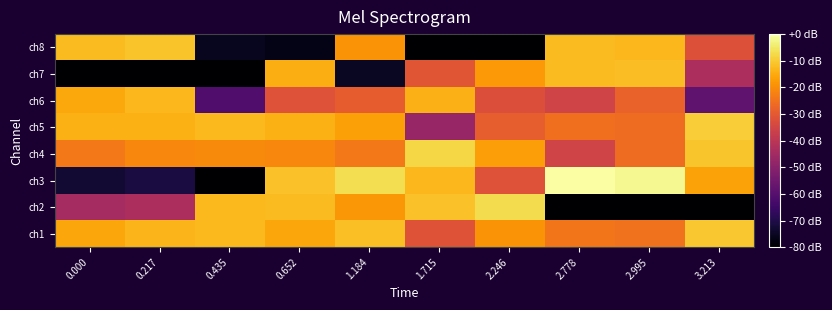

Which series has the widest spread of values?

ch3